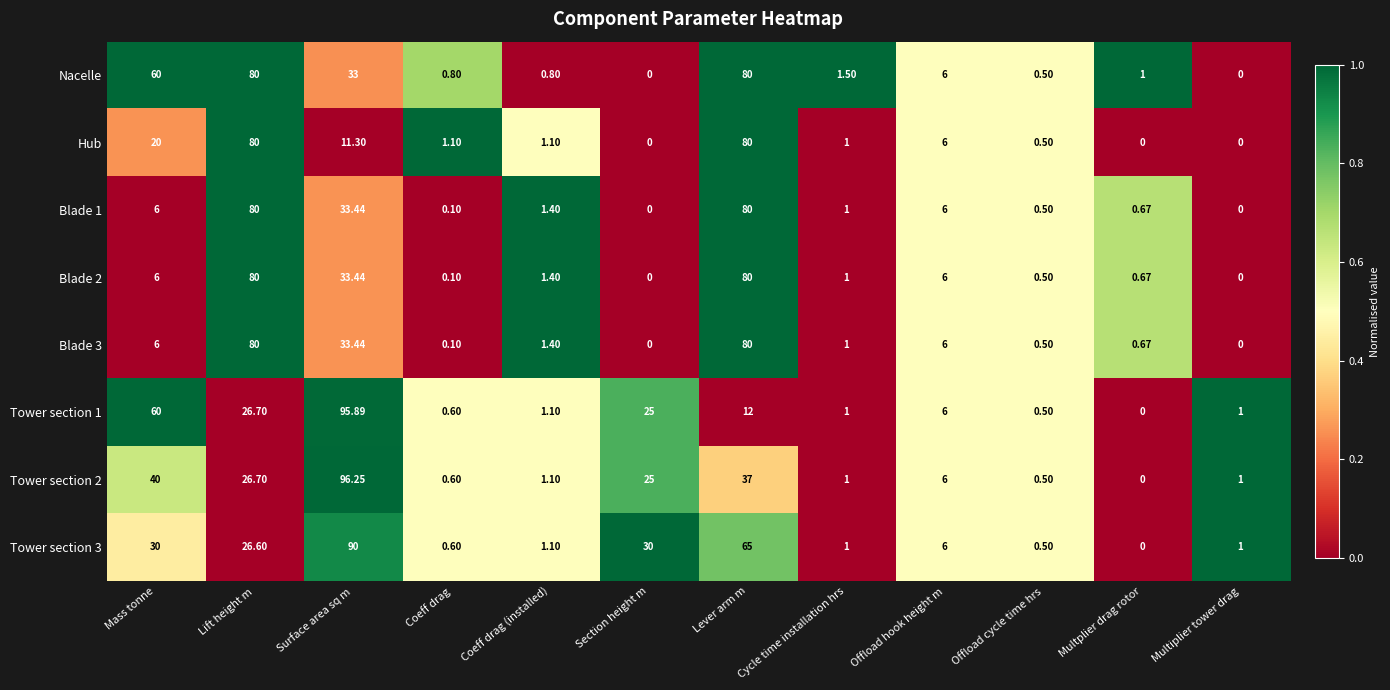

At which category does the chart reach its peak across all series?

Surface area sq m